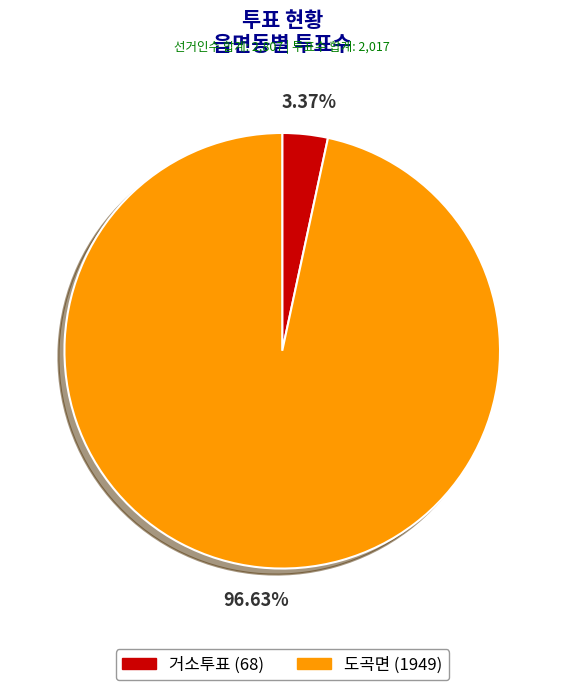

Count the number of slices in the pie.

2